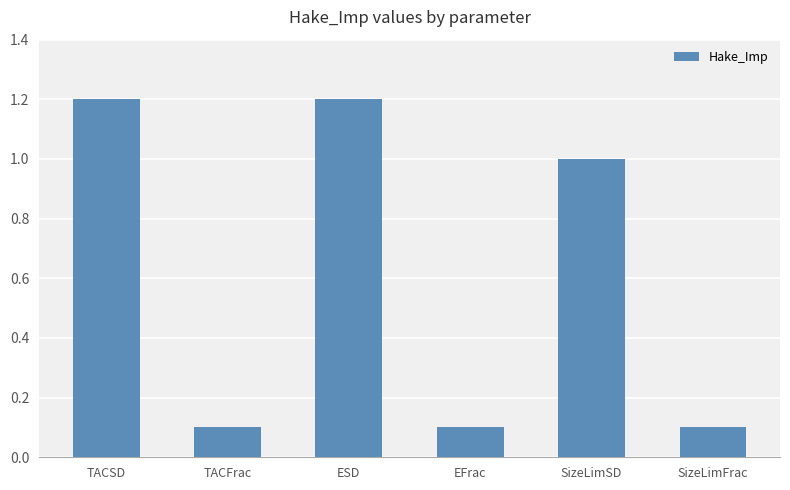

What position from the right is ESD?

4